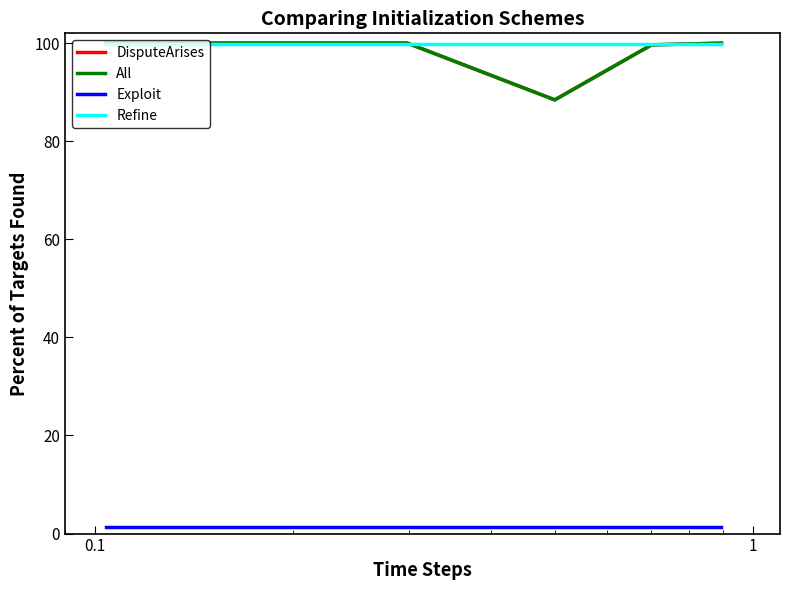

Does the chart display data point markers on the line(s)?

No